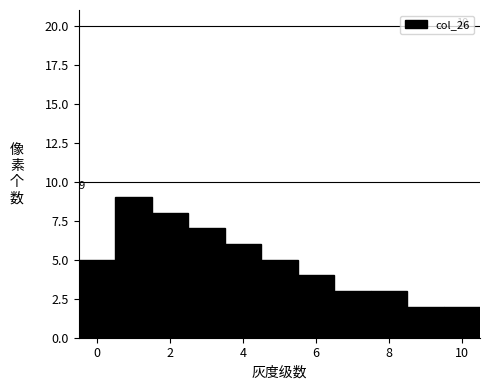

Which range on the x-axis has the tallest bar?

0.5 to 1.5